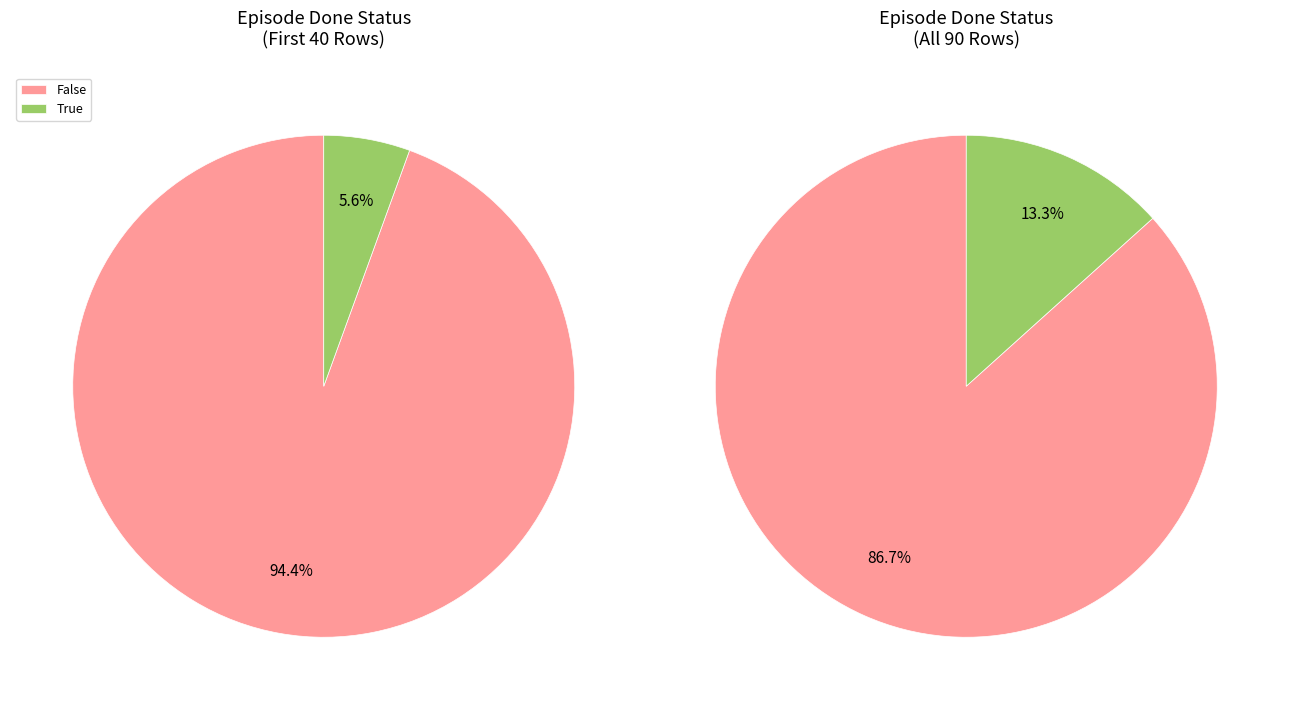

Is the sum of True and False greater than half?

Yes